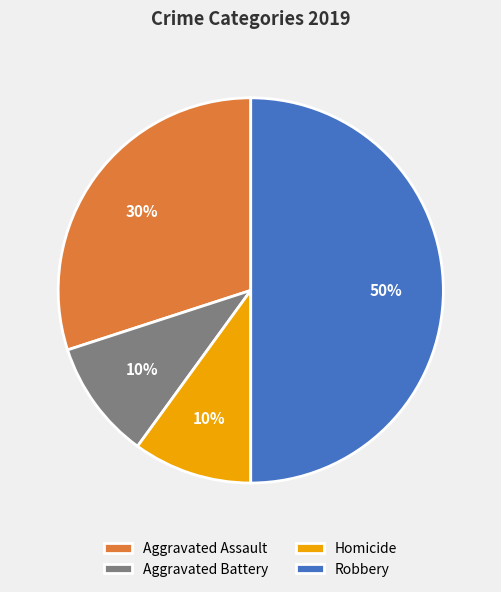

Count the number of slices in the pie.

4